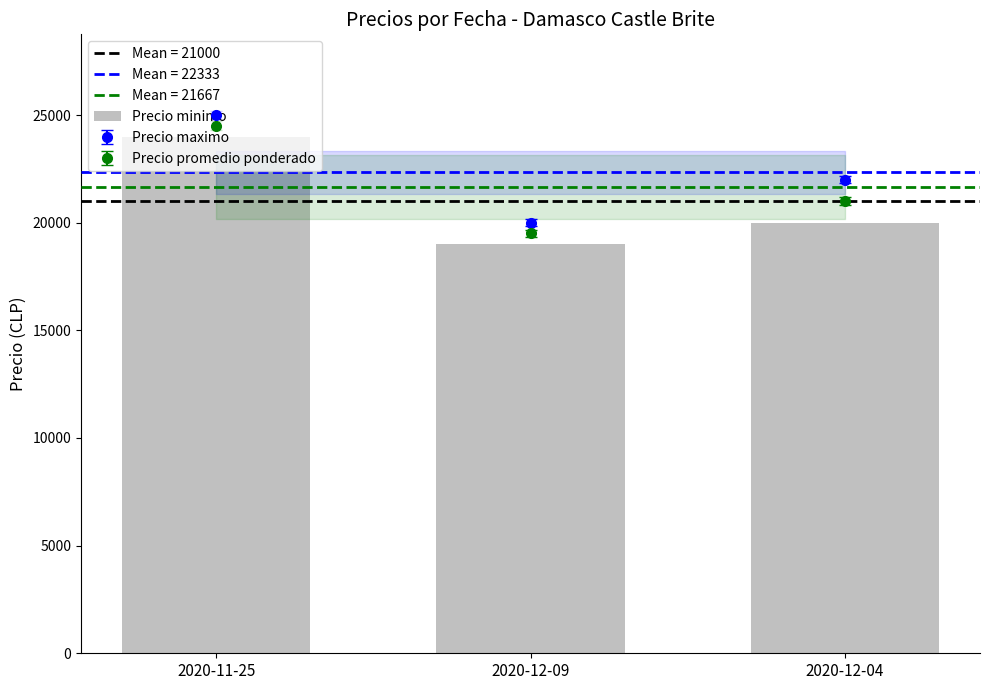

At which label is Precio maximo closest to 22500?

2020-12-04